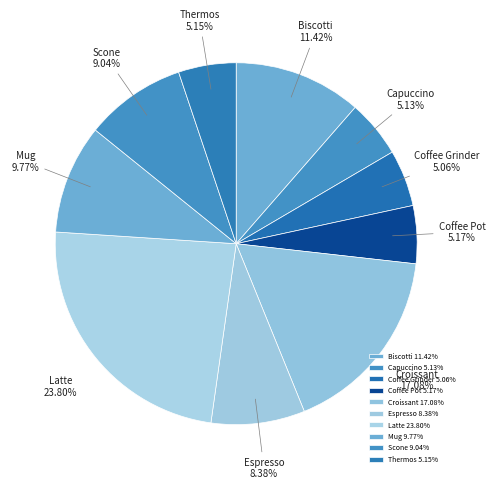

Does Capuccino account for over 50% of the chart?

No